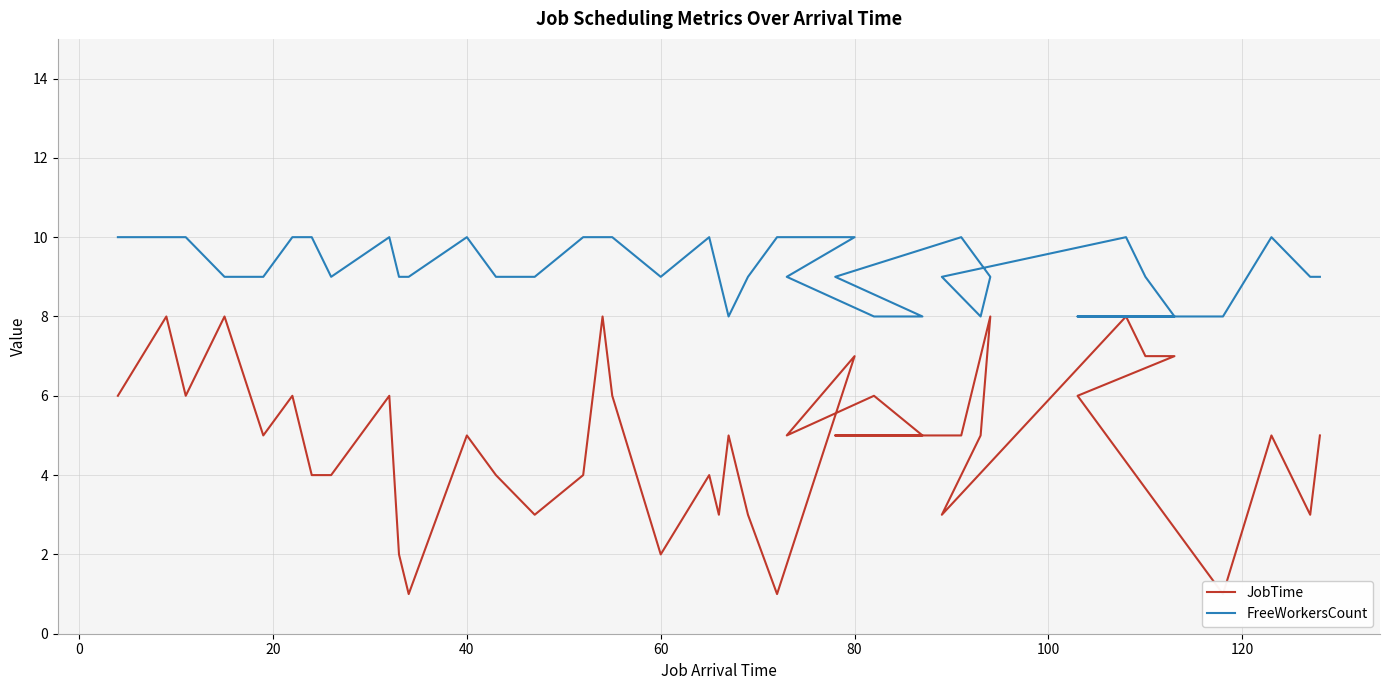

What is the sum of all JobTime values?

195